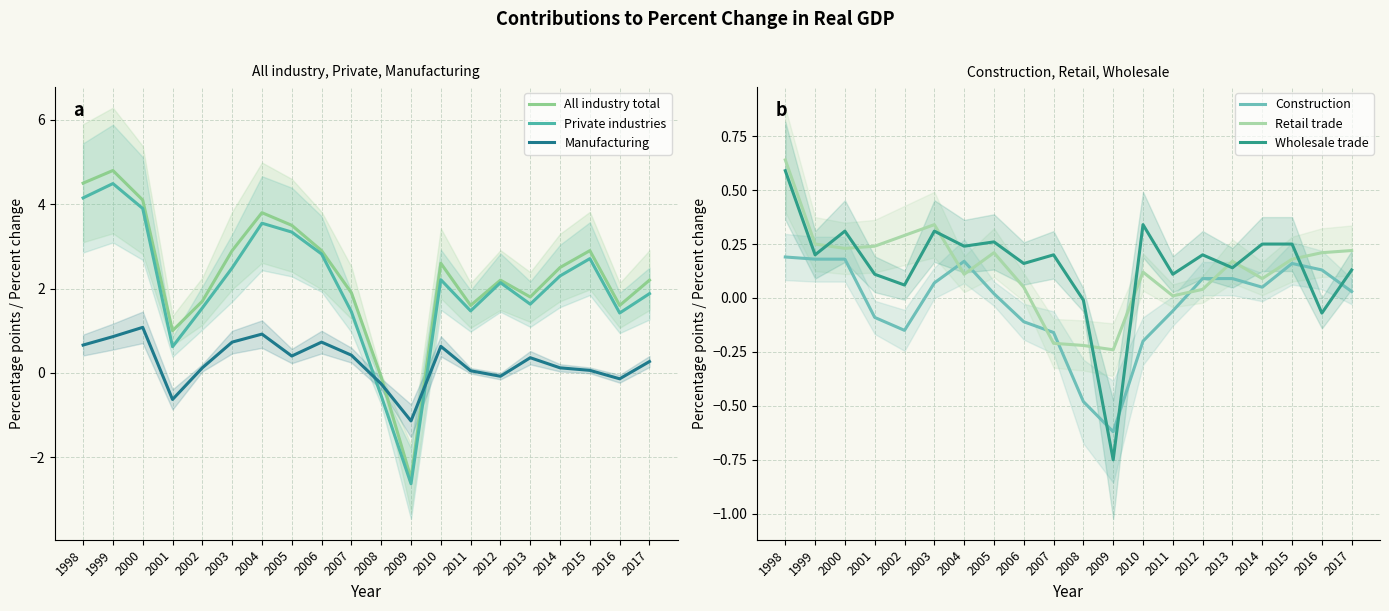

How many lines are shown in the chart?

6